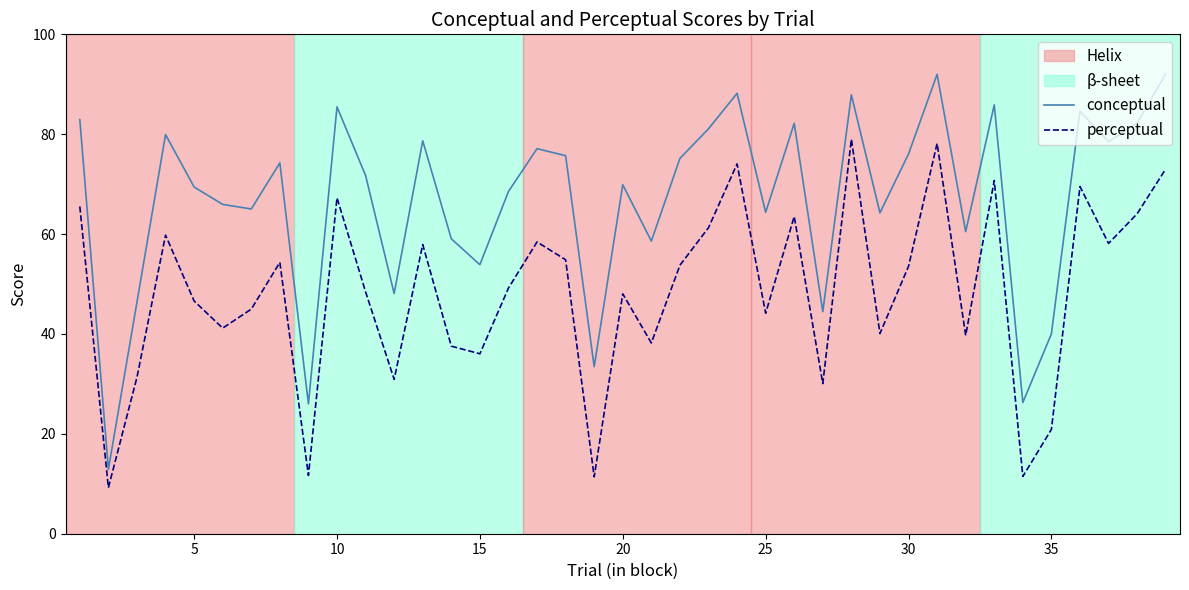

True or false: conceptual and perceptual cross at least once.

False